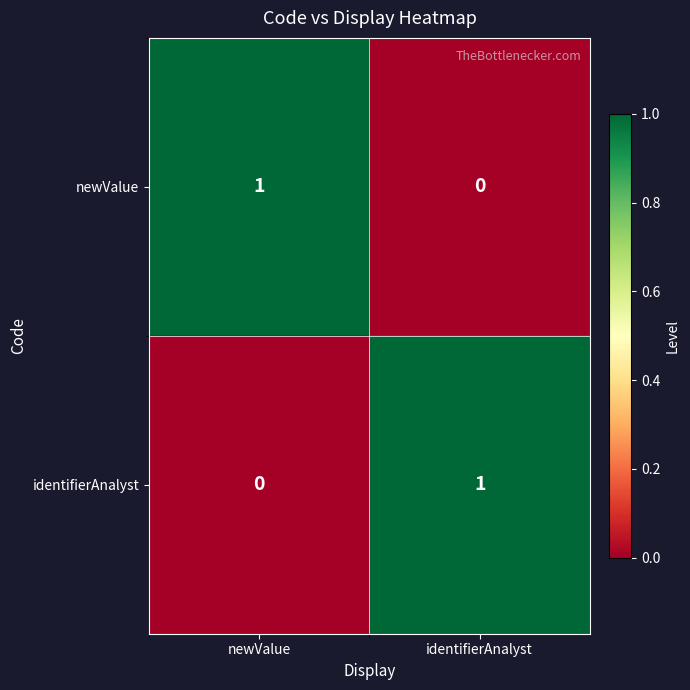

The value of identifierAnalyst at newValue is 0. True or false?

True